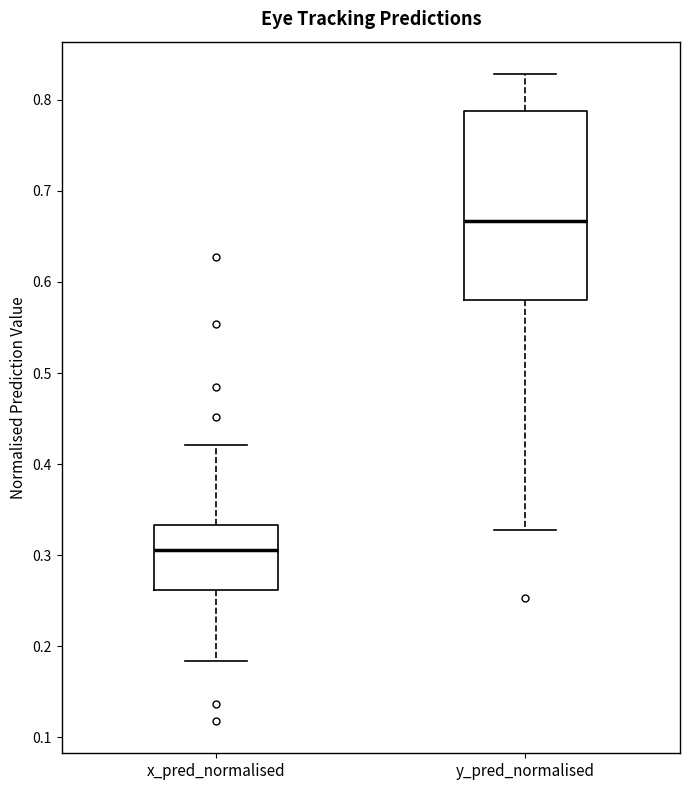

Reading left to right, transcribe this box plot: for each box, give where its median line is, the range the box spans, and where its two whiskers end, as read against the y-axis. The values are not printed on the chart, so give them approximately, as read against the axis.

x_pred_normalised: median 0.31, box 0.26 to 0.33, whiskers 0.18 to 0.42
y_pred_normalised: median 0.67, box 0.58 to 0.79, whiskers 0.33 to 0.83